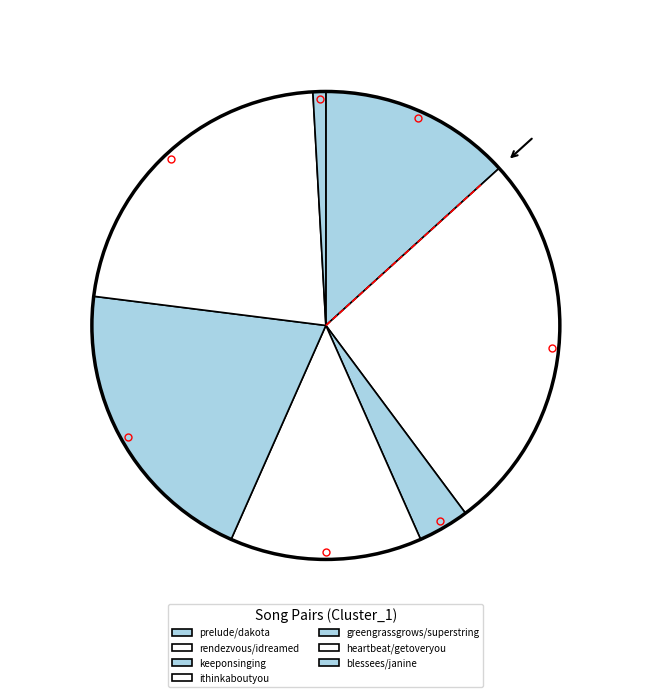

What is the smallest slice in the pie chart?

blessees/janine